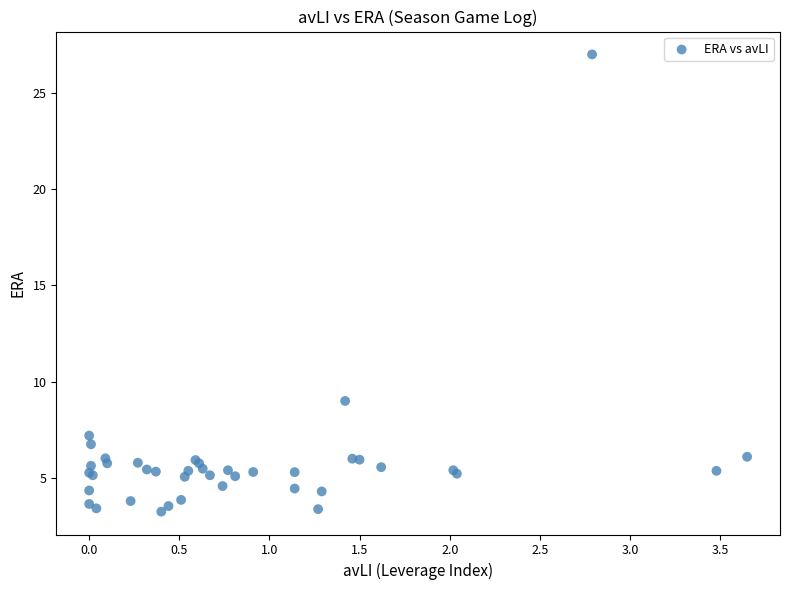

What Y value in the scatter plot is closest to 15?

9.0